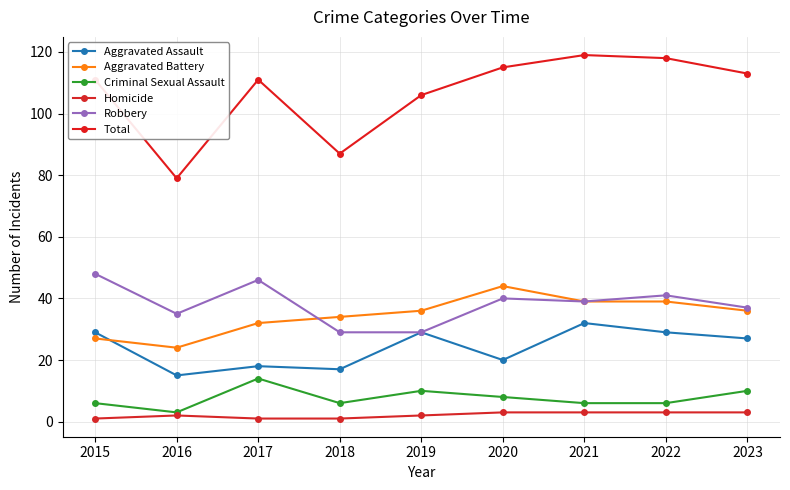

At which category is the sum across all series the highest?

2021